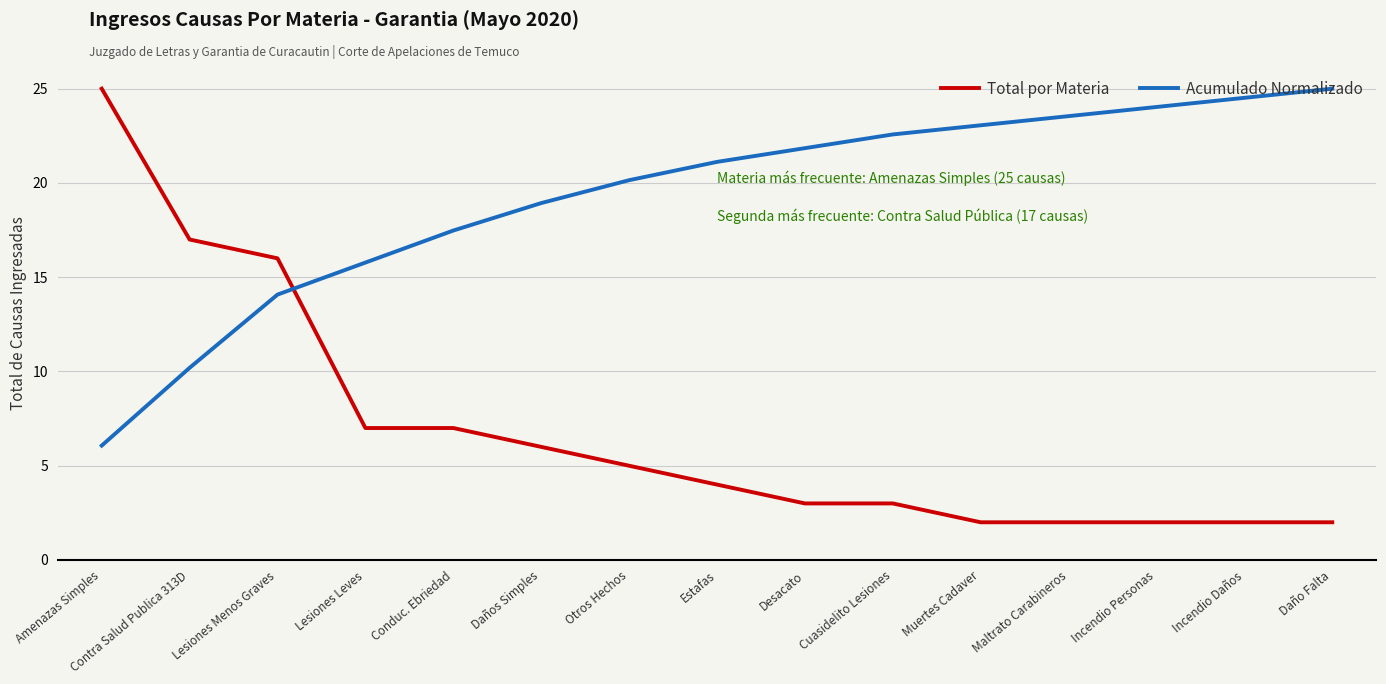

What is the total value across all series at Daños Simples?

24.9